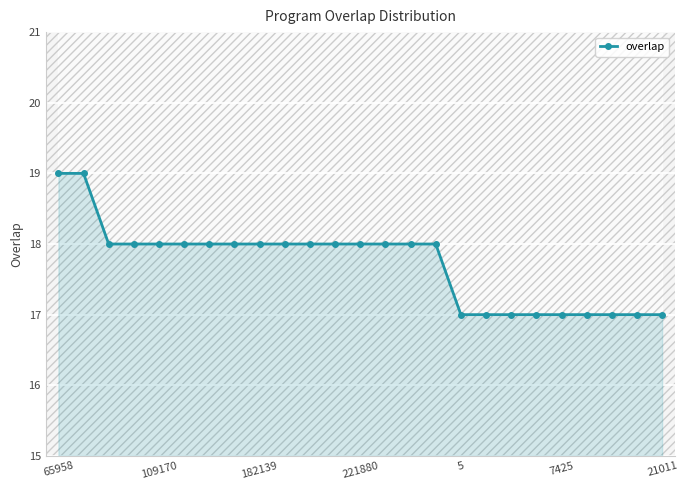

How many lines are shown in the chart?

1